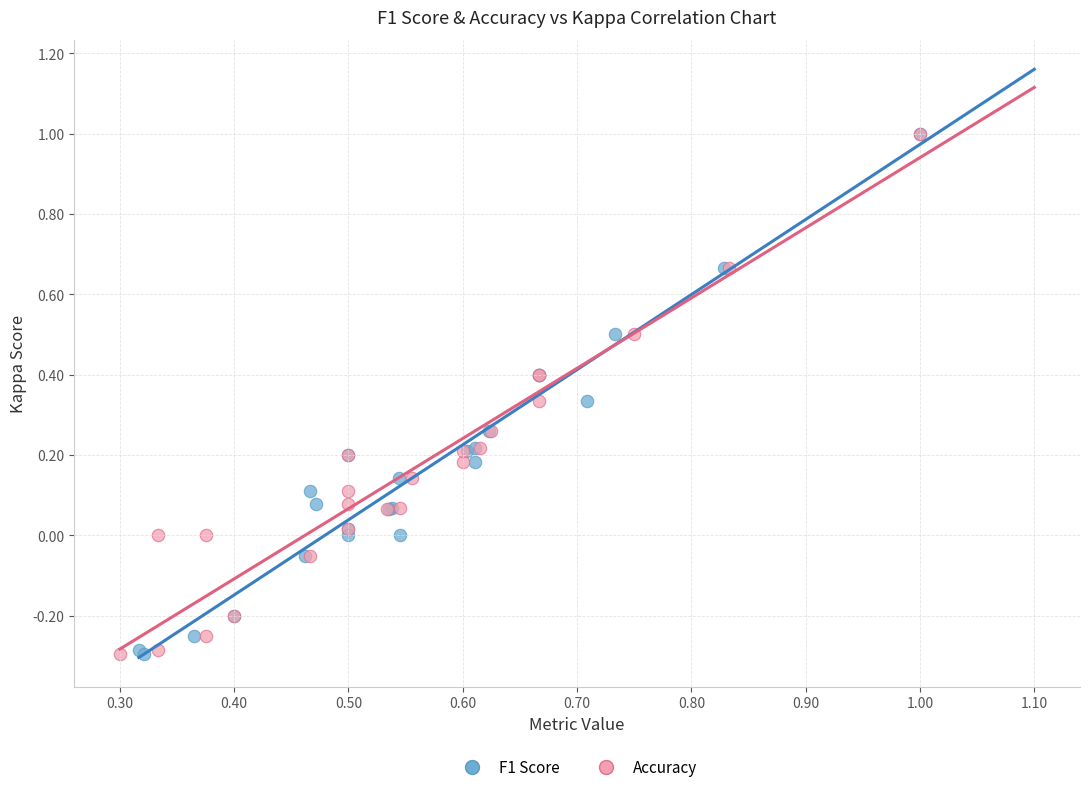

What are all the series names shown in the legend?

F1 Score, Accuracy